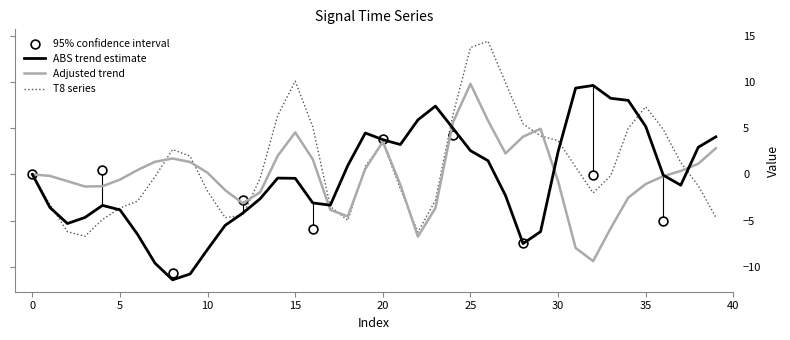

At how many categories does at least one series exceed 4?

19